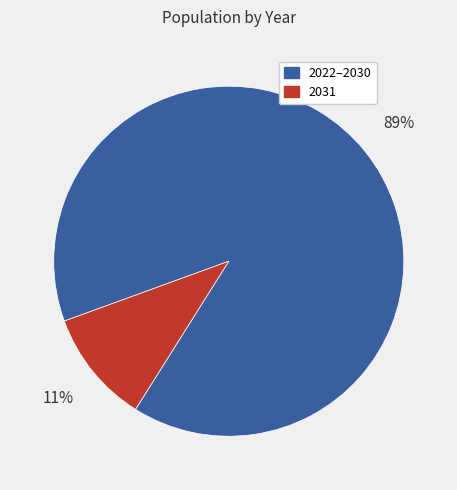

Do 2031 and 2022–2030 together represent more than half of the pie?

Yes